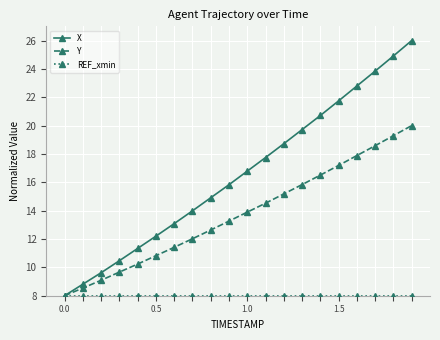

What is the maximum value shown in the chart?

26.0